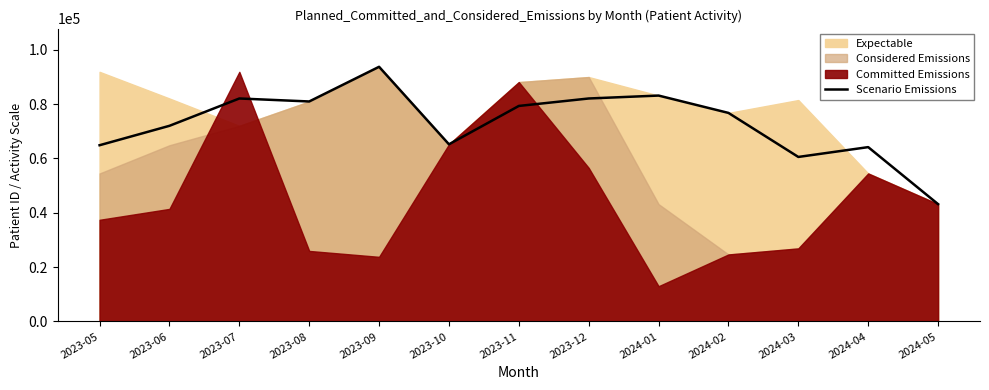

Rank the categories by value from lowest to highest.

2024-05, 2024-03, 2024-04, 2023-05, 2023-10, 2023-06, 2024-02, 2023-11, 2023-08, 2023-07, 2023-12, 2024-01, 2023-09